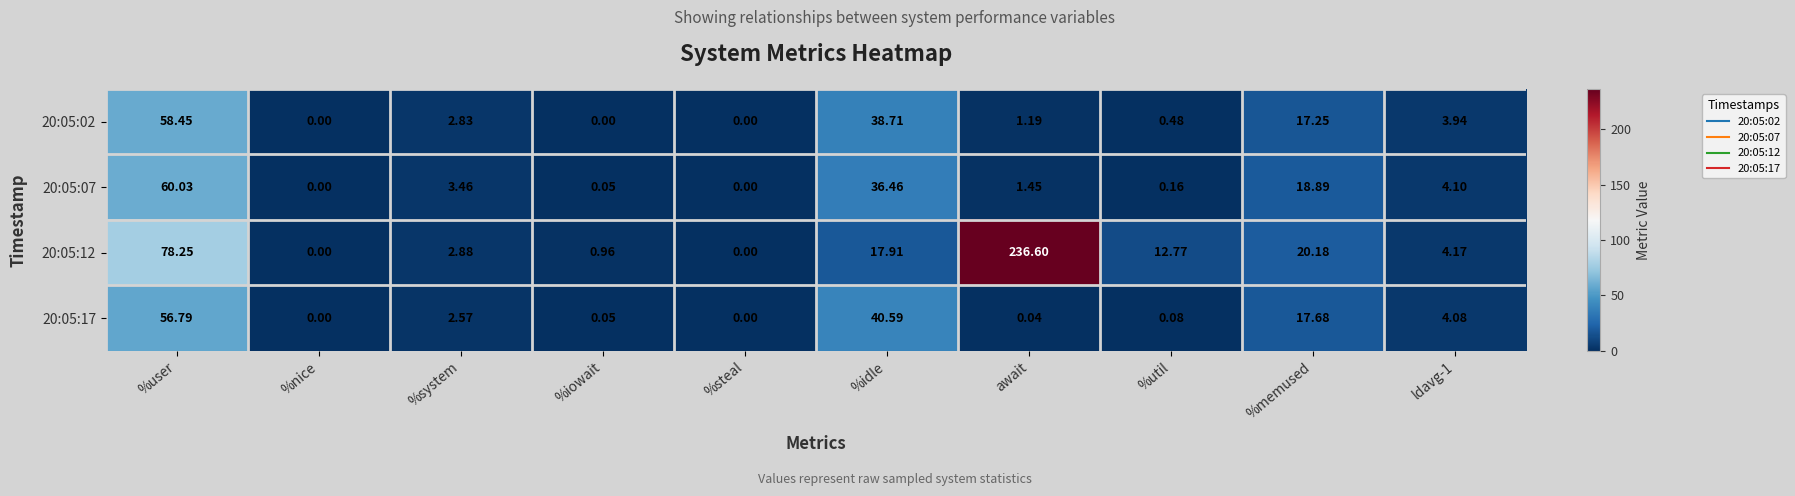

Which series changed the most between %iowait and await?

20:05:12